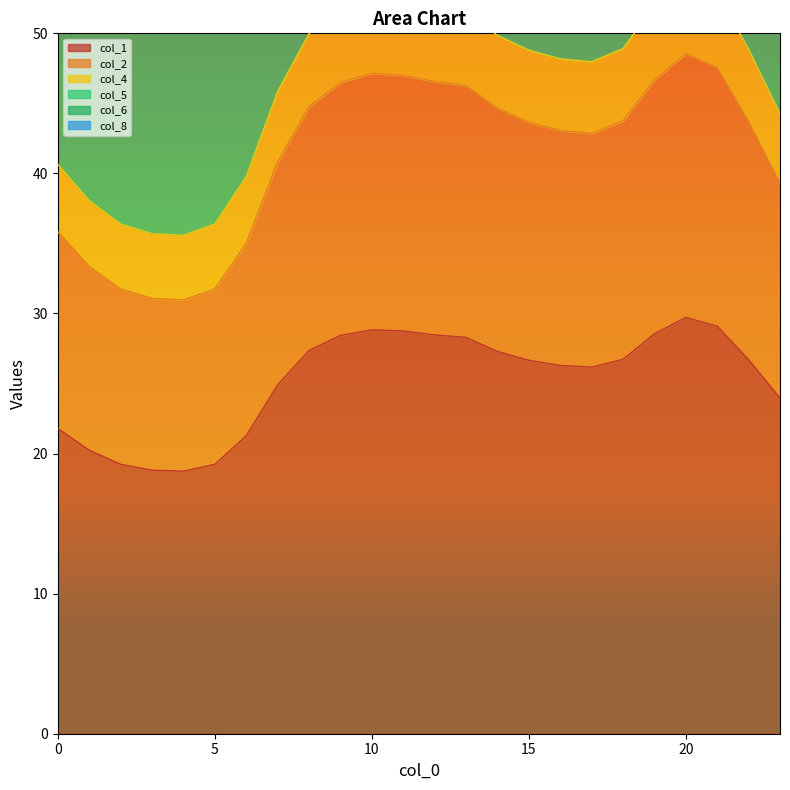

What is the difference between the col_5 values at 9 and 1?

33.5